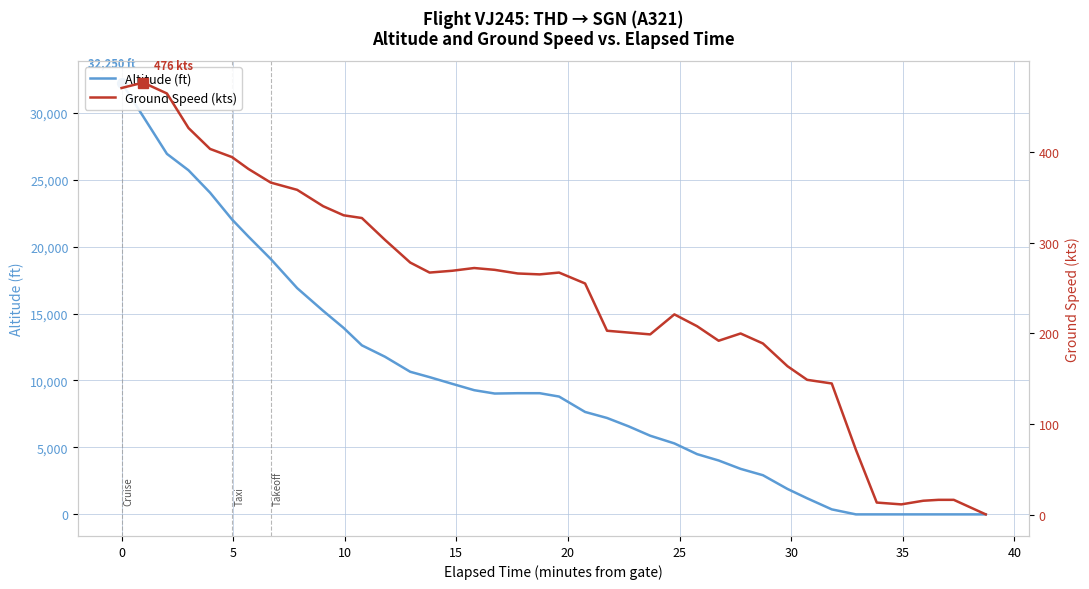

After their last crossing, which series has the higher values: Altitude (ft) or Ground Speed (kts)?

Ground Speed (kts)